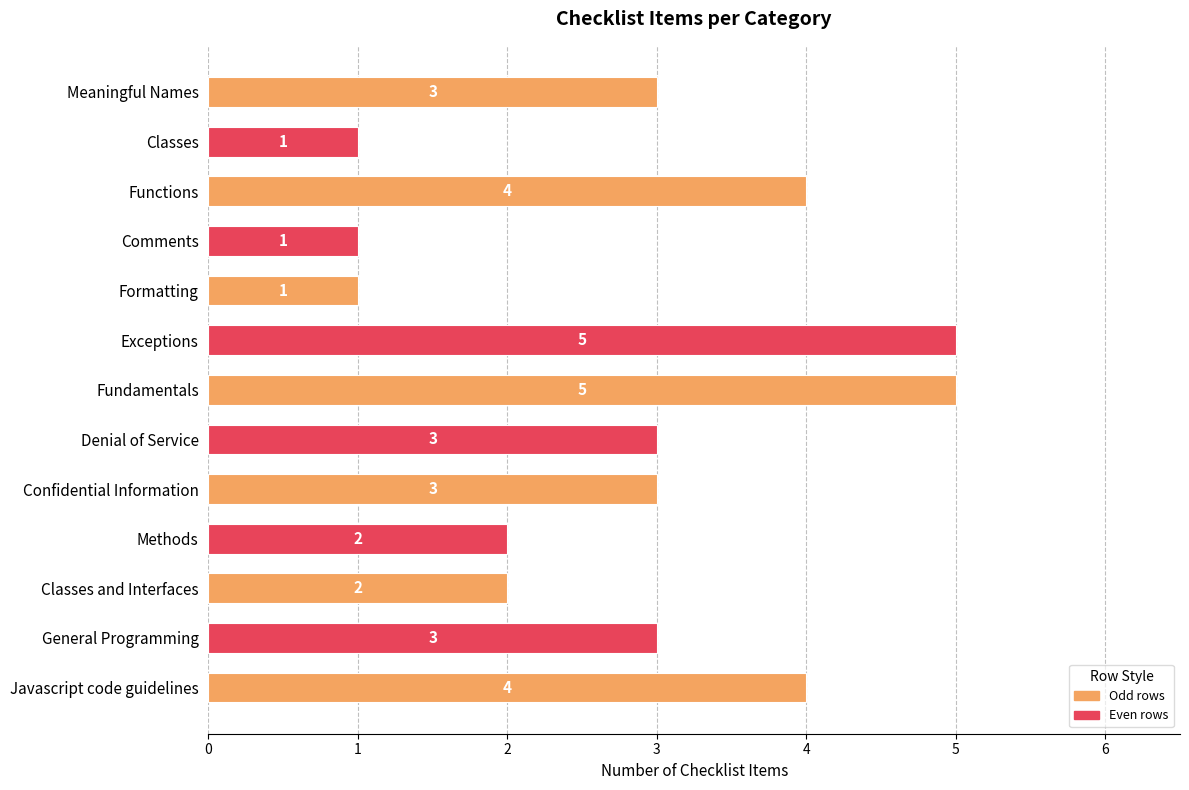

Is it true that the value at Javascript code guidelines is 3?

False